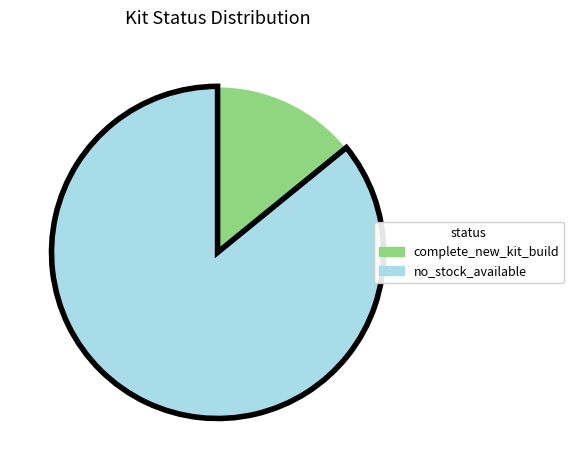

How many slices are in this pie chart?

2